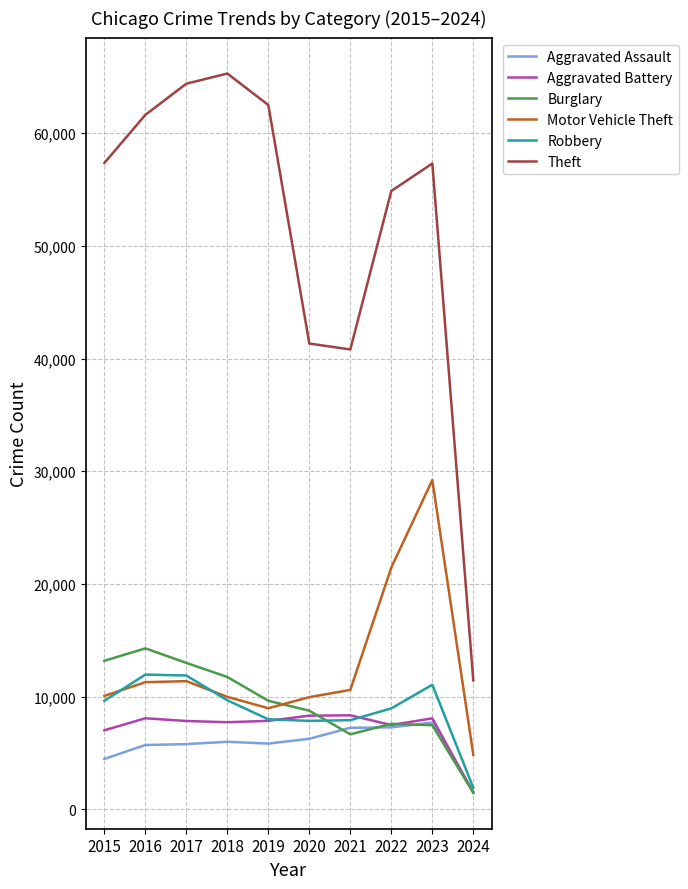

True or false: Theft and Aggravated Assault cross at least once.

False